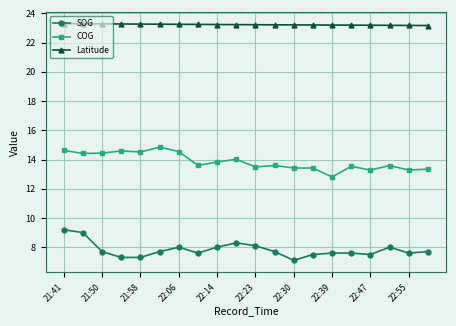

How many lines are shown in the chart?

3